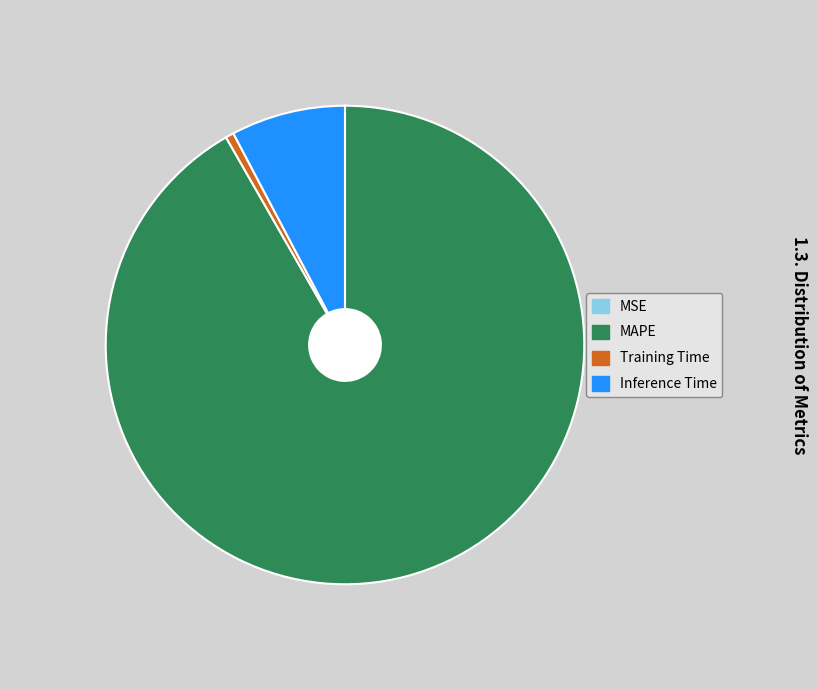

Which category has the biggest portion of the pie?

MAPE